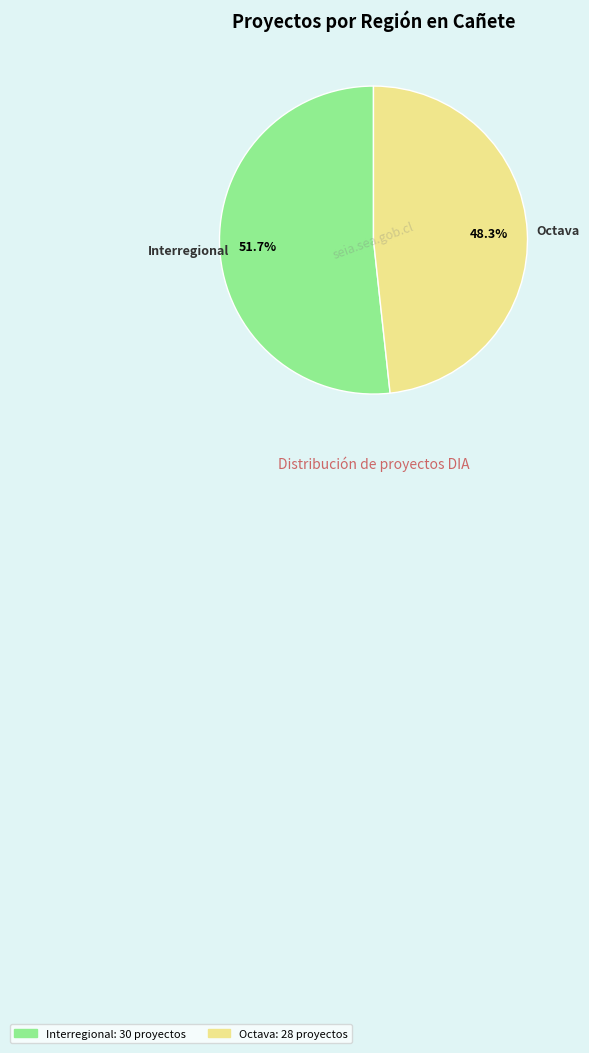

Which slice is the largest?

Interregional